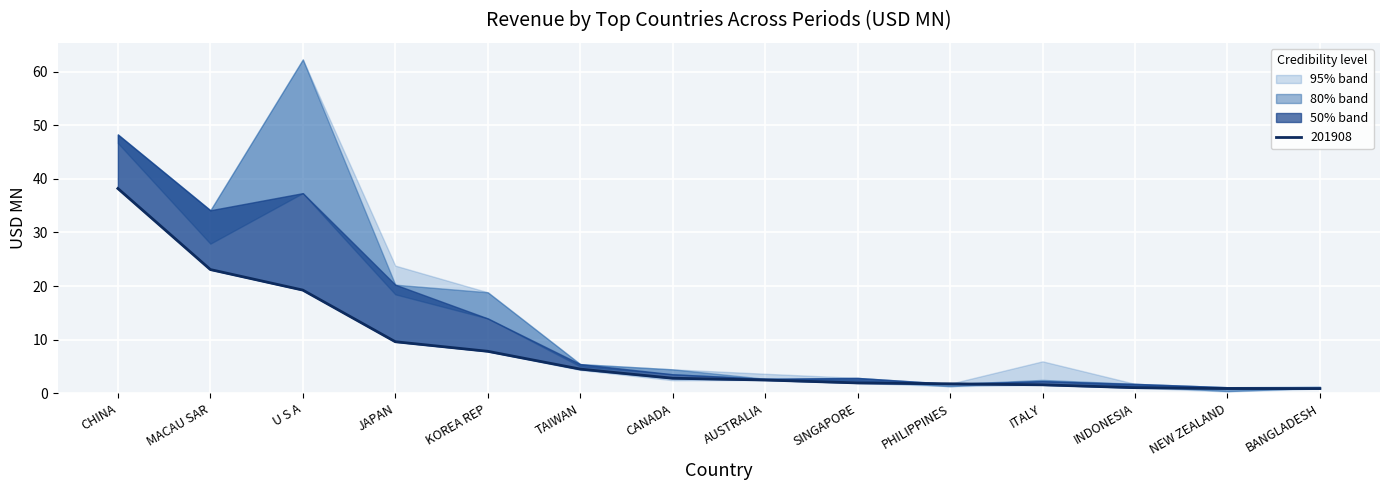

Reading left to right, transcribe all the data shown in this chart.

201612: CHINA=44.1	MACAU SAR=23.6	U S A=53.2	JAPAN=23.8	KOREA REP=17.4	TAIWAN=4.3	CANADA=2.4	AUSTRALIA=3.6	SINGAPORE=2.6	PHILIPPINES=1.5	ITALY=5.9	INDONESIA=1.3	NEW ZEALAND=0.3	BANGLADESH=1.3
201712: CHINA=46.7	MACAU SAR=27.9	U S A=62.3	JAPAN=18.4	KOREA REP=18.8	TAIWAN=5.0	CANADA=4.4	AUSTRALIA=2.7	SINGAPORE=2.3	PHILIPPINES=1.3	ITALY=2.5	INDONESIA=1.4	NEW ZEALAND=0.4	BANGLADESH=1.0
201812: CHINA=48.3	MACAU SAR=34.1	U S A=37.3	JAPAN=20.3	KOREA REP=14.0	TAIWAN=5.4	CANADA=3.5	AUSTRALIA=2.7	SINGAPORE=2.8	PHILIPPINES=1.7	ITALY=2.2	INDONESIA=1.7	NEW ZEALAND=1.1	BANGLADESH=1.0
201908: CHINA=38.2	MACAU SAR=23.1	U S A=19.2	JAPAN=9.6	KOREA REP=7.8	TAIWAN=4.5	CANADA=2.8	AUSTRALIA=2.5	SINGAPORE=1.9	PHILIPPINES=1.7	ITALY=1.6	INDONESIA=1.0	NEW ZEALAND=0.9	BANGLADESH=0.9